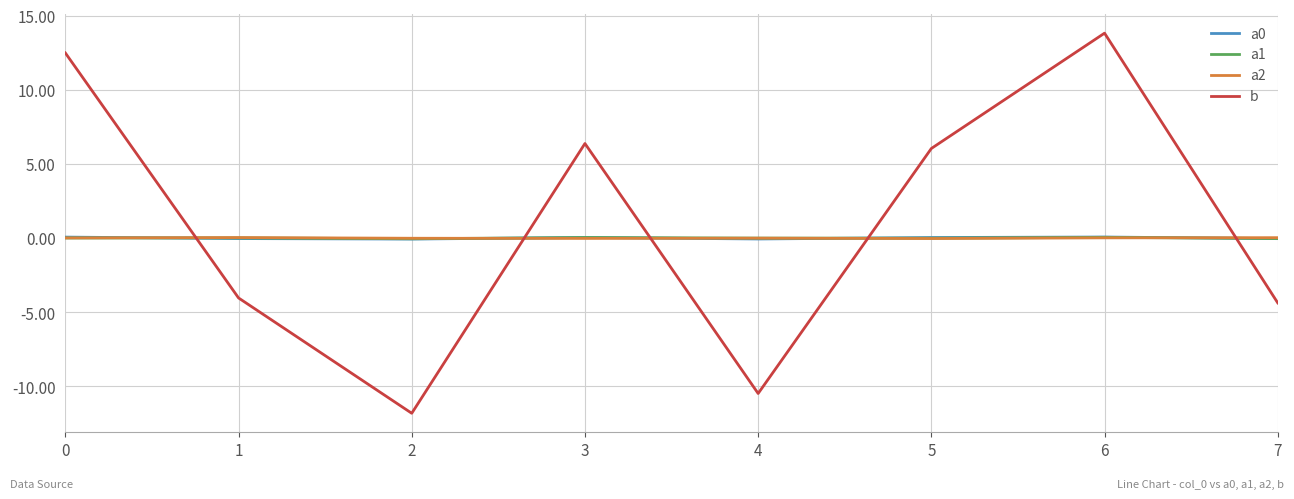

True or false: a0 and b intersect in this chart.

True